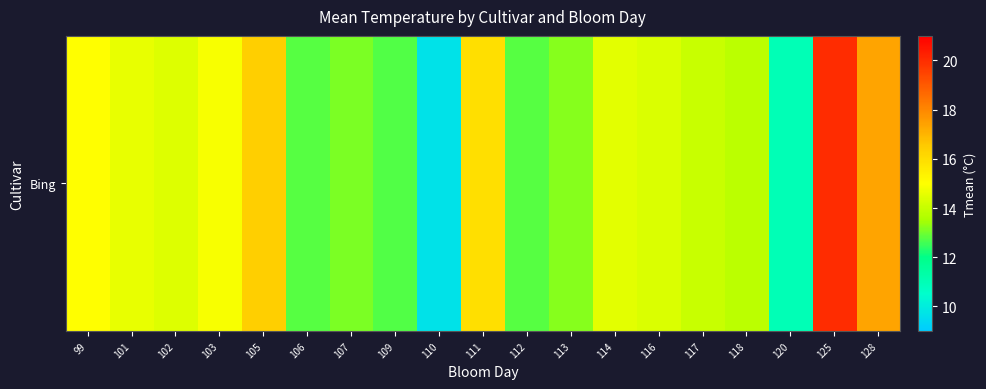

What is the difference between the values at 117 and 102?

0.4